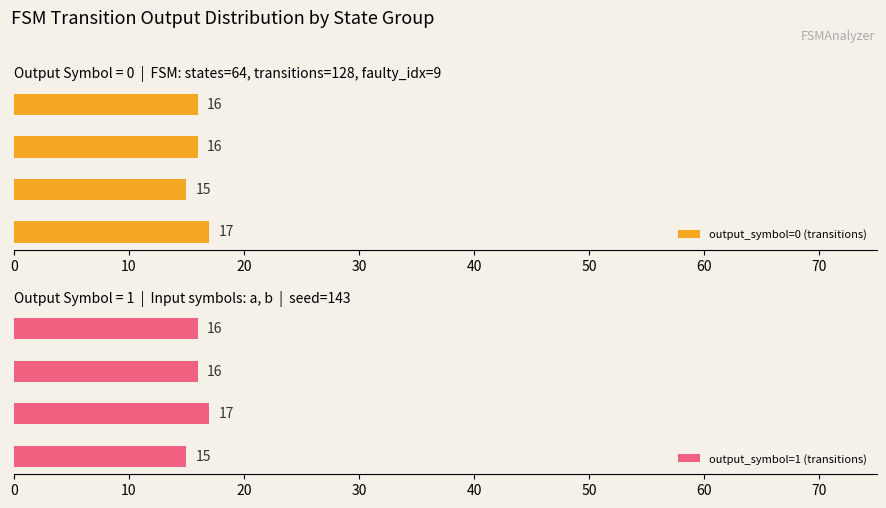

Reading right to left, transcribe all the data shown in this chart.

output_symbol=0 (transitions): 16	16	15	17
output_symbol=1 (transitions): 16	16	17	15